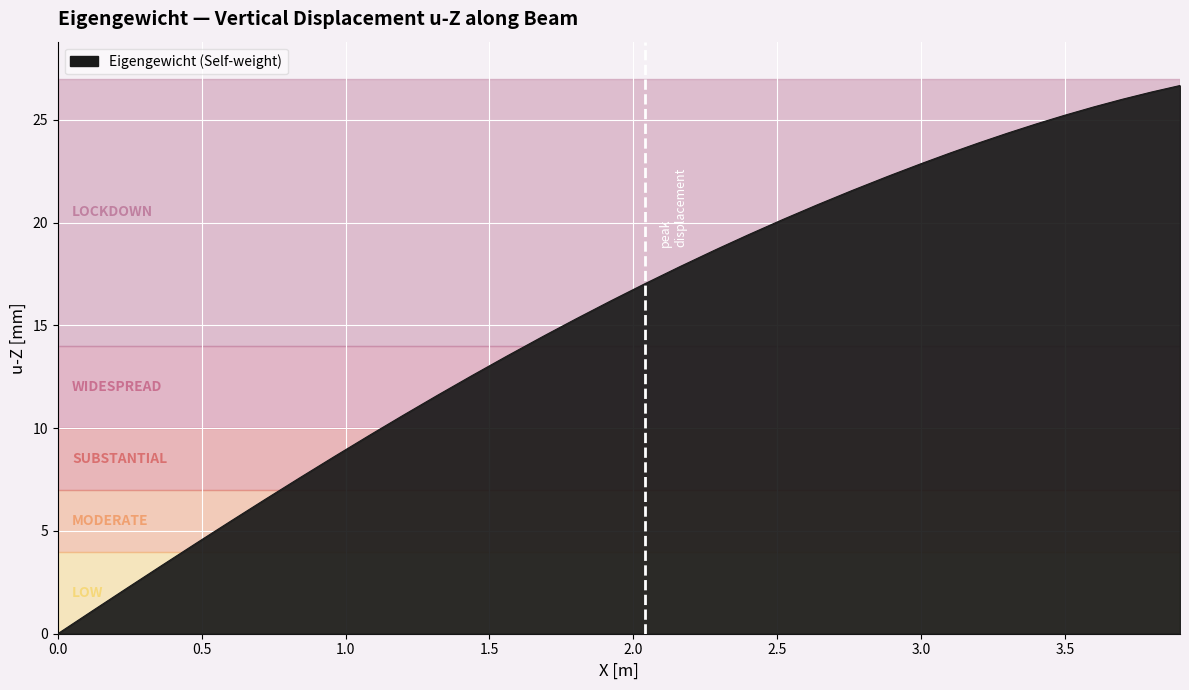

What is the maximum value shown in the chart?

26.7